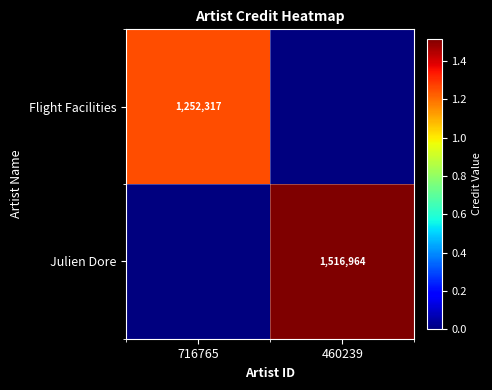

What is the greatest value displayed?

1516964